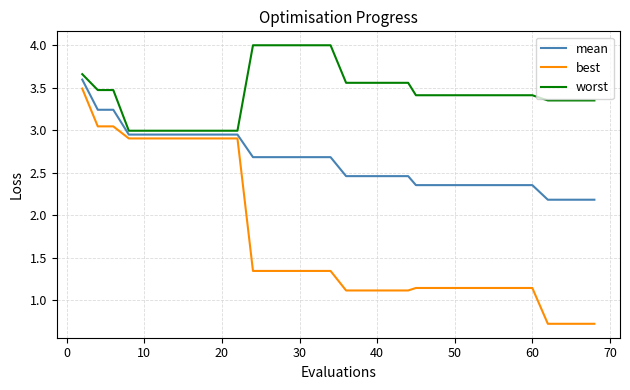

True or false: best and worst intersect in this chart.

False